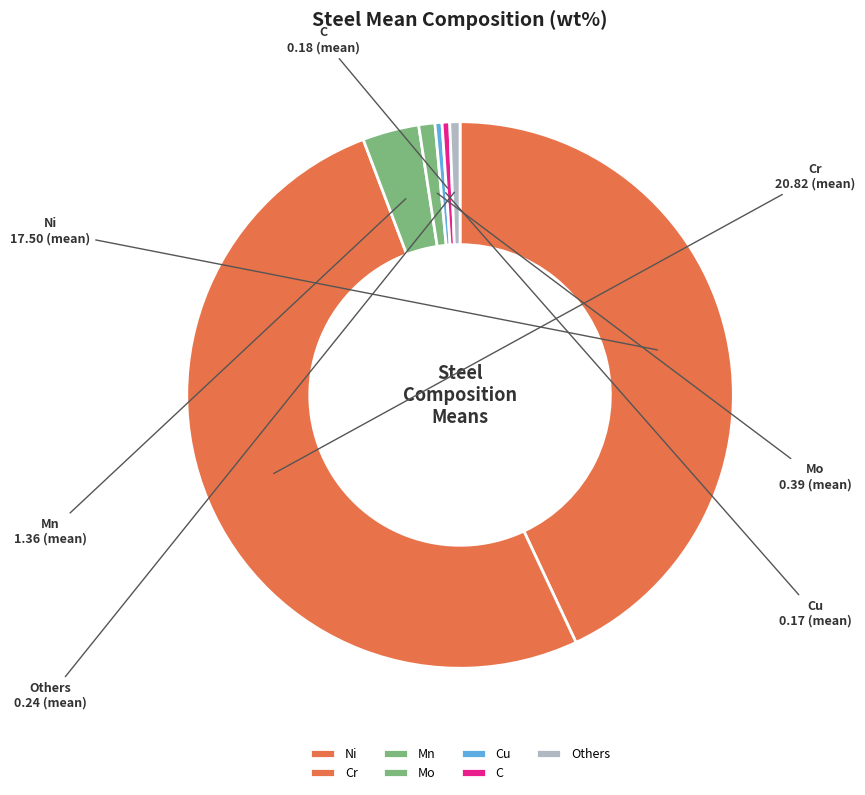

Which slice is the largest?

Cr